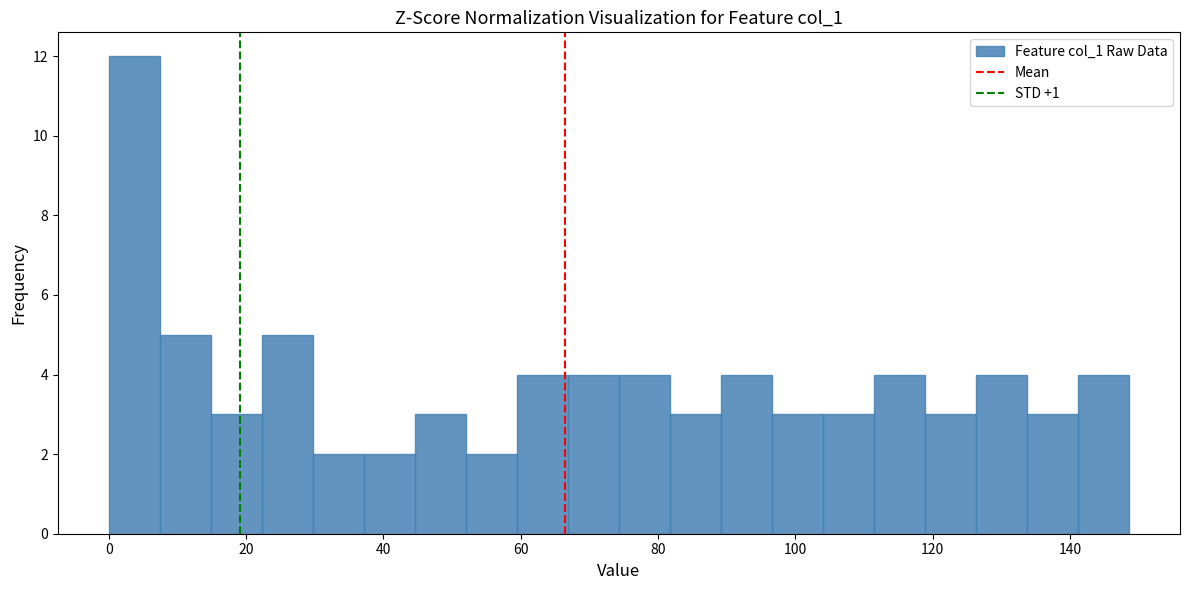

Around what value on the x-axis is the tallest bar? Give the approximate position of its centre, as read against the axis.

4